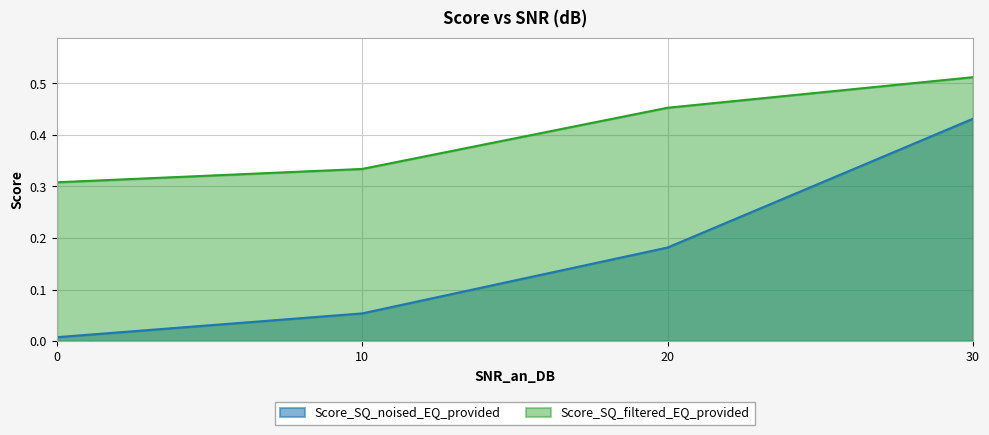

How many series are shown in this chart?

2